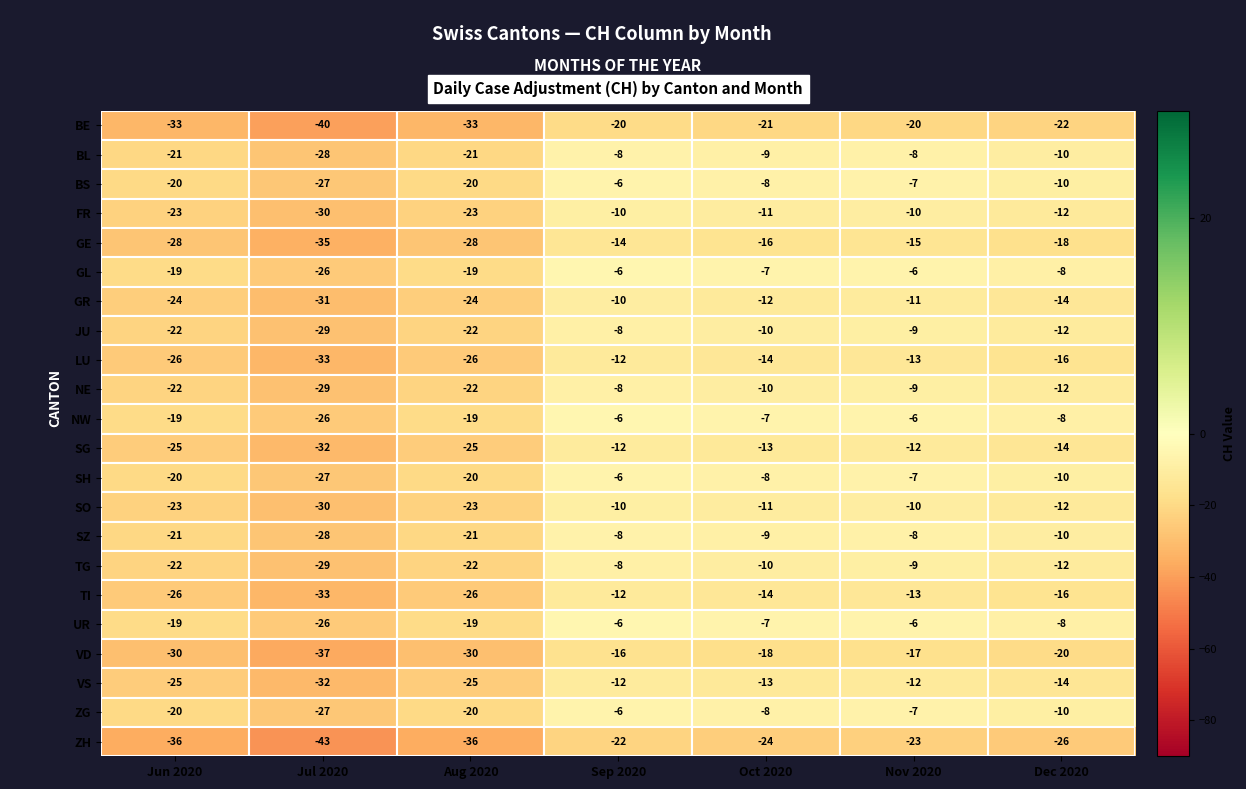

Read the GR value at Dec 2020.

-14